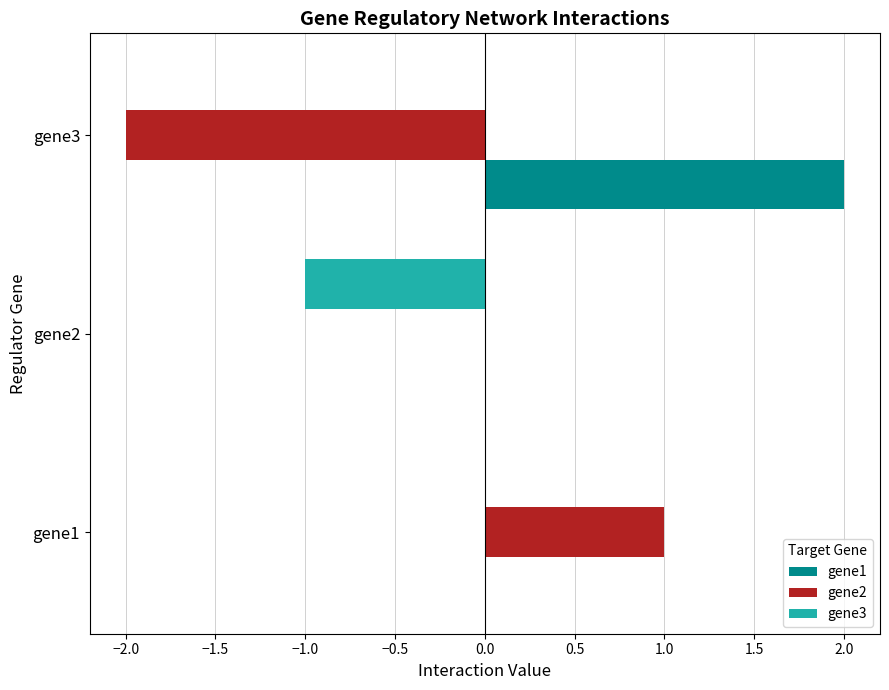

Which series has the largest total across all categories?

gene1